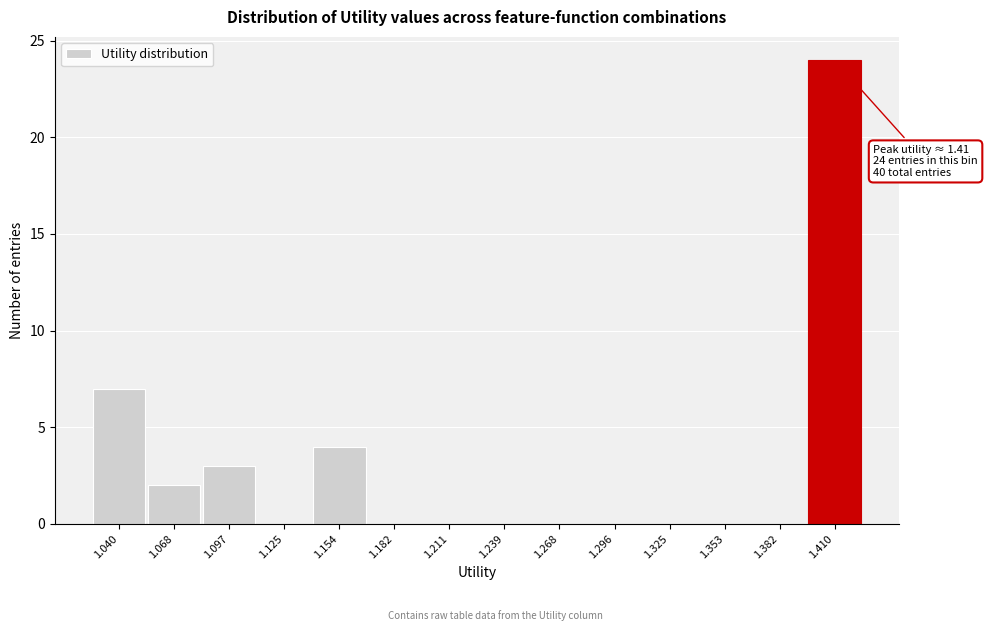

Which range on the x-axis has the tallest bar?

1.395 to 1.425